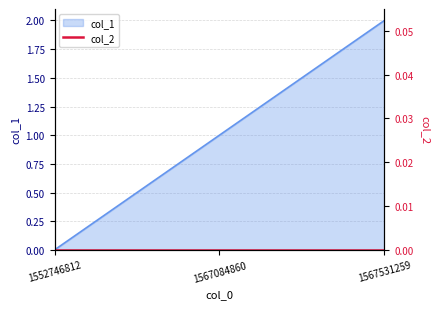

Rank the categories by value from lowest to highest.

1552746812, 1567084860, 1567531259